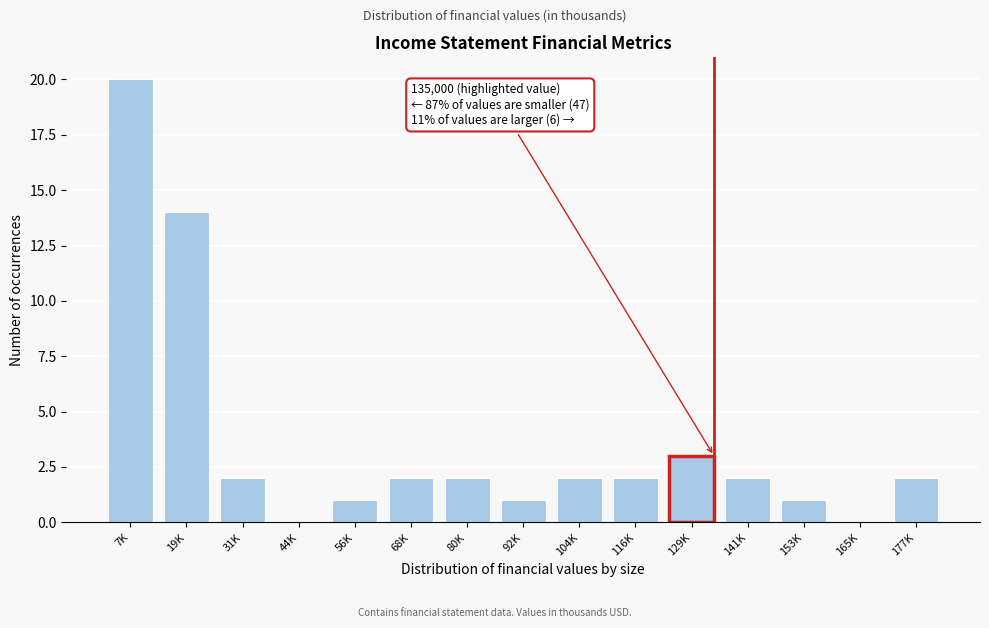

Reading left to right, extract all data points from this chart.

7K=20	19K=14	31K=2	44K=0	56K=1	68K=2	80K=2	92K=1	104K=2	116K=2	129K=3	141K=2	153K=1	165K=0	177K=2